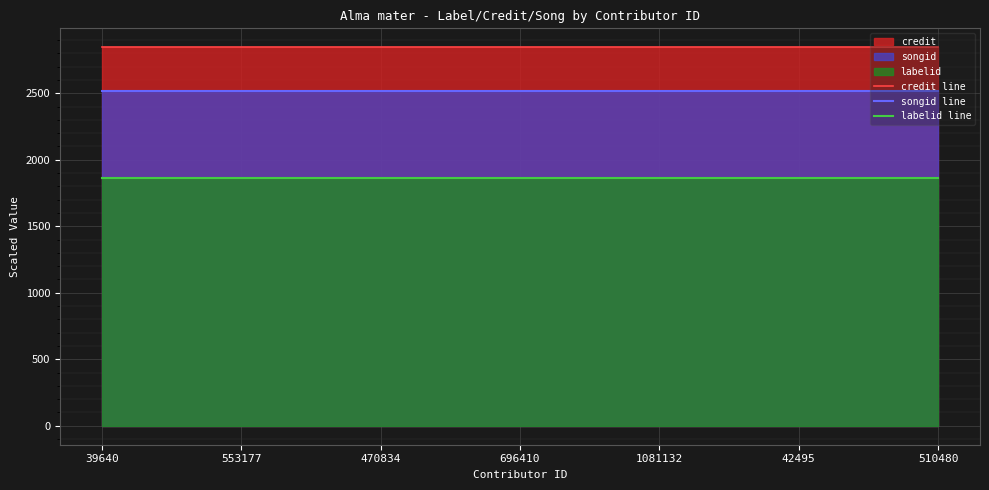

At how many categories does at least one series exceed 2192?

7